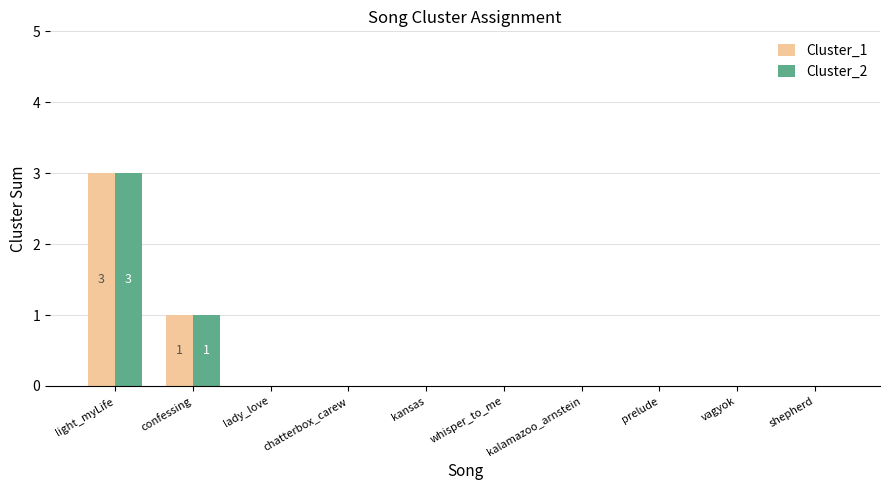

How many groups of bars are there?

10